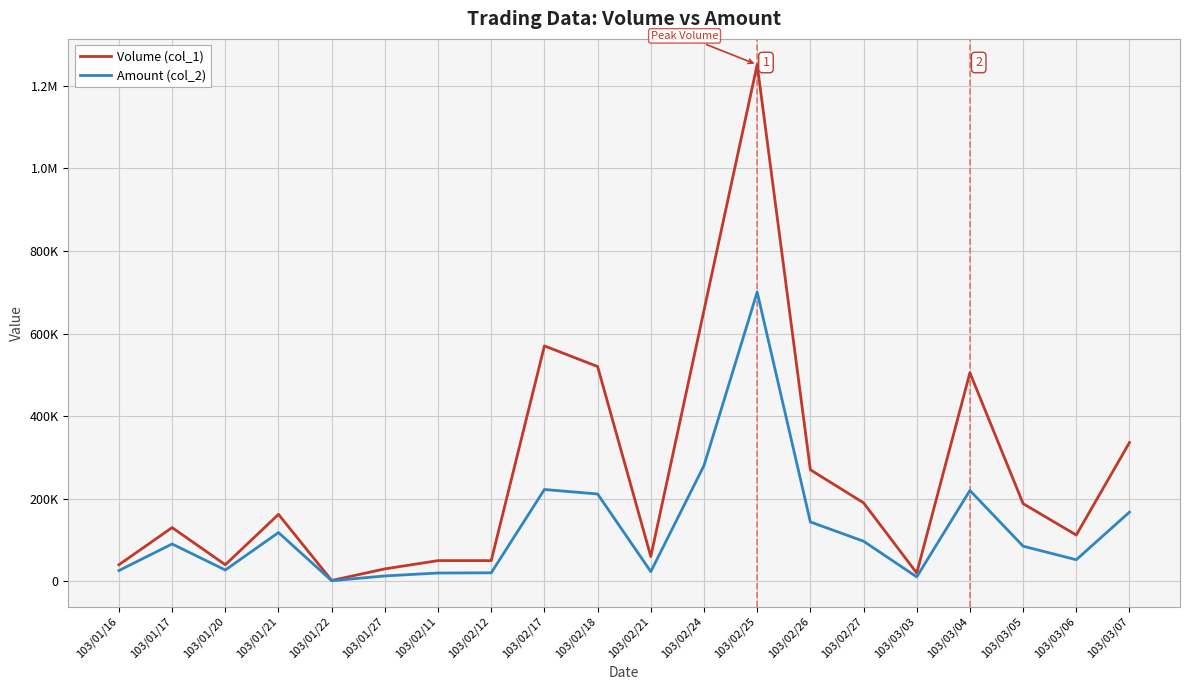

Rank the categories by Volume (col_1) value from lowest to highest.

103/01/22, 103/03/03, 103/01/27, 103/01/16, 103/01/20, 103/02/11, 103/02/12, 103/02/21, 103/03/06, 103/01/17, 103/01/21, 103/03/05, 103/02/27, 103/02/26, 103/03/07, 103/03/04, 103/02/18, 103/02/17, 103/02/24, 103/02/25